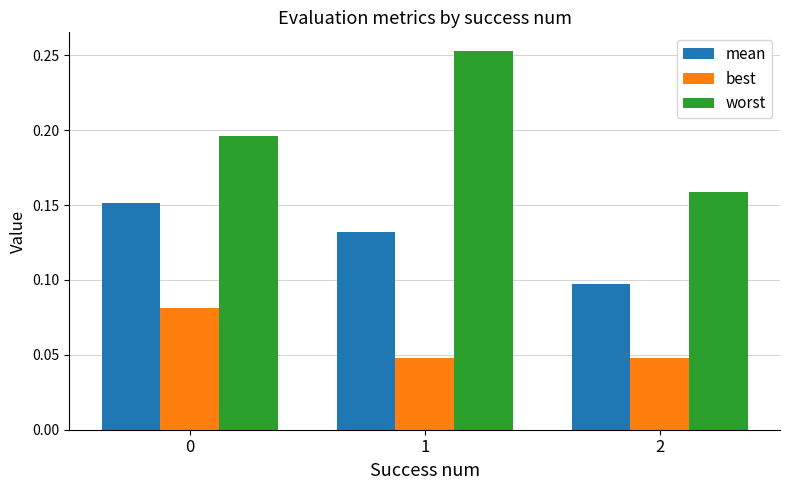

Are the bars grouped side by side (vs. stacked)?

Yes